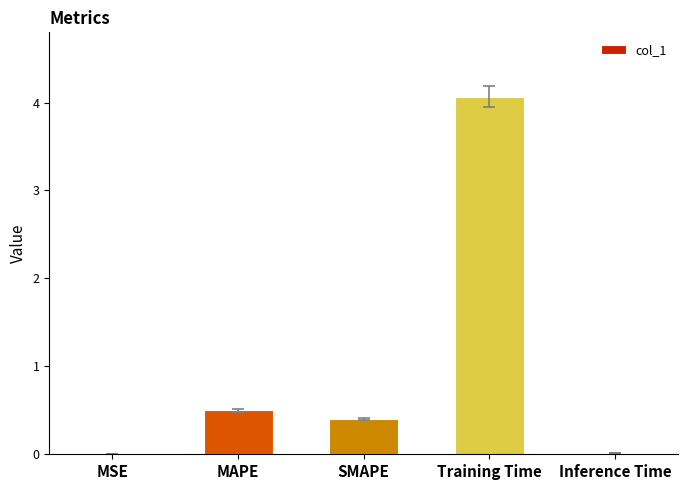

Between MAPE and SMAPE, which is larger?

MAPE